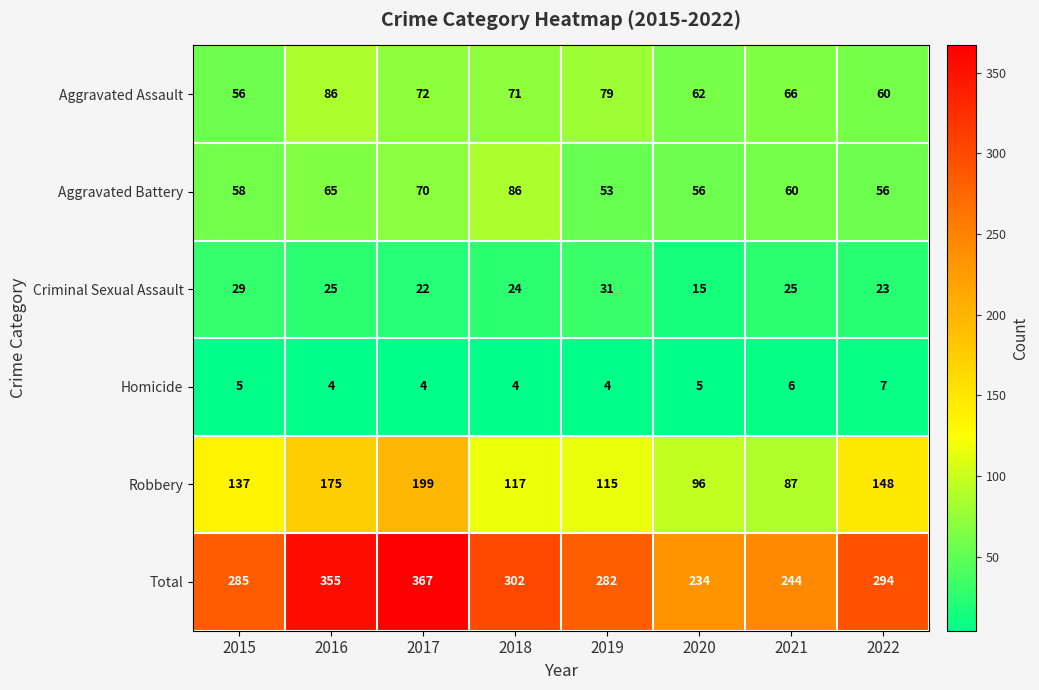

What is the smallest value displayed?

4